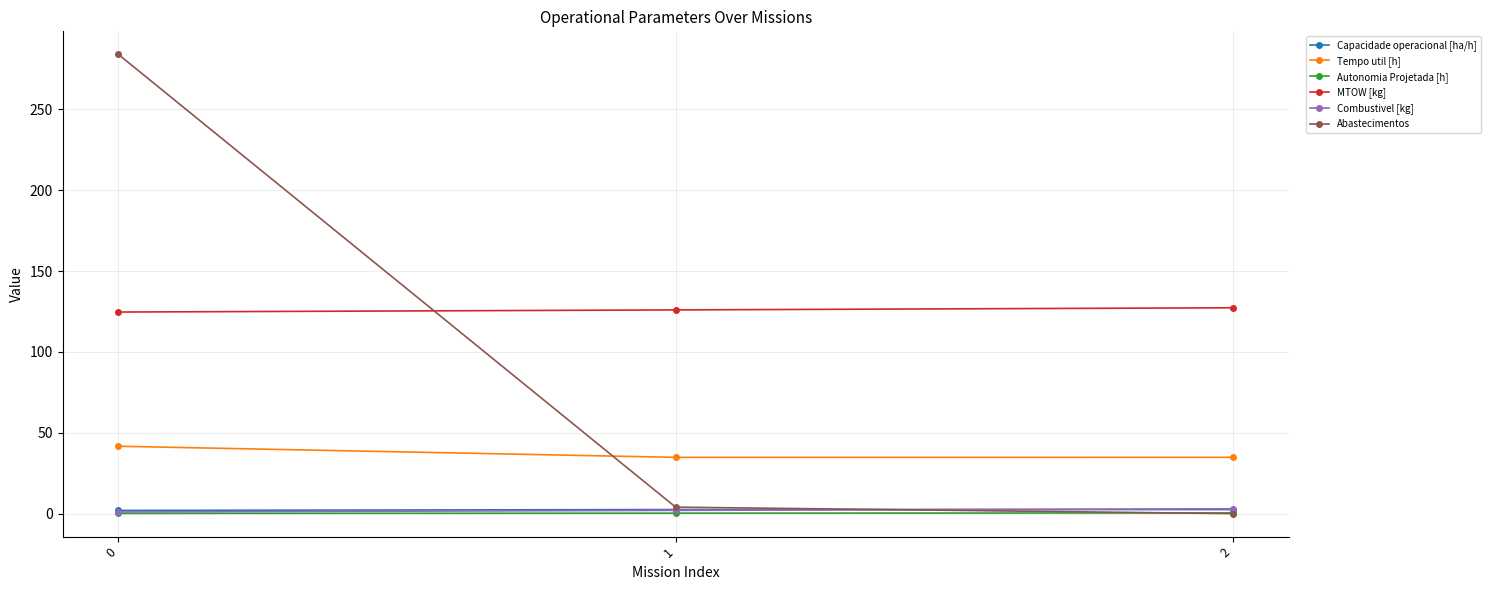

Is the value of Autonomia Projetada [h] at 0 greater than the value of Combustivel [kg] at 2?

No